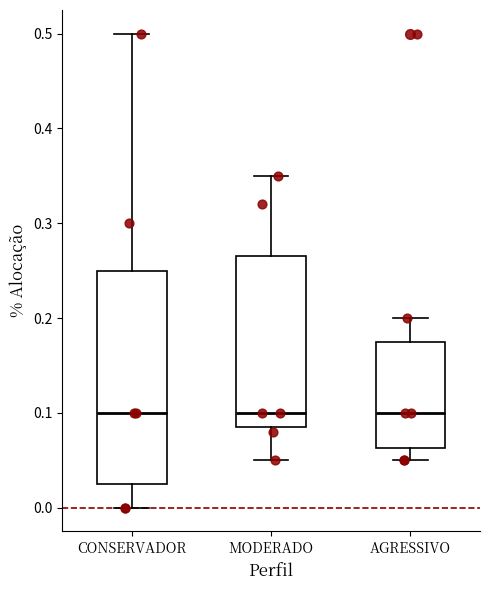

Where is the lower edge of the box for MODERADO on the y-axis? The values are not printed on the chart, so give them approximately, as read against the axis.

0.09